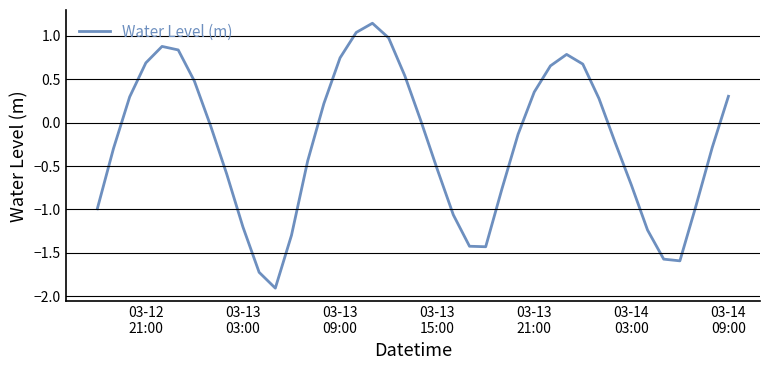

What is the smallest value displayed?

-1.9